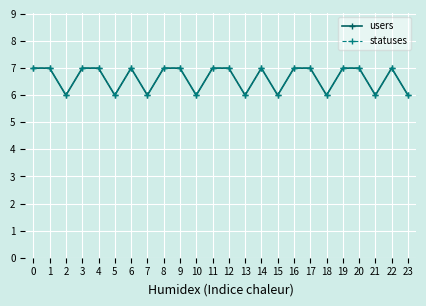

Which series has the widest spread of values?

users